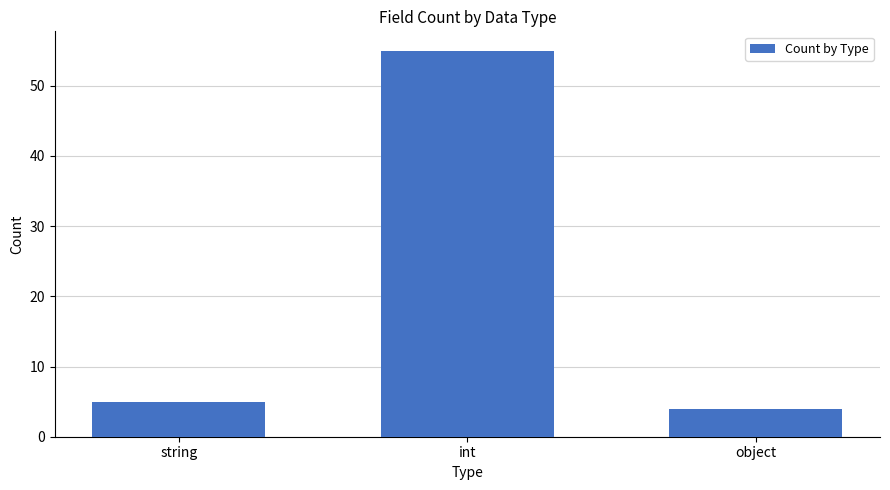

What is the value of the 3rd bar from the left?

4